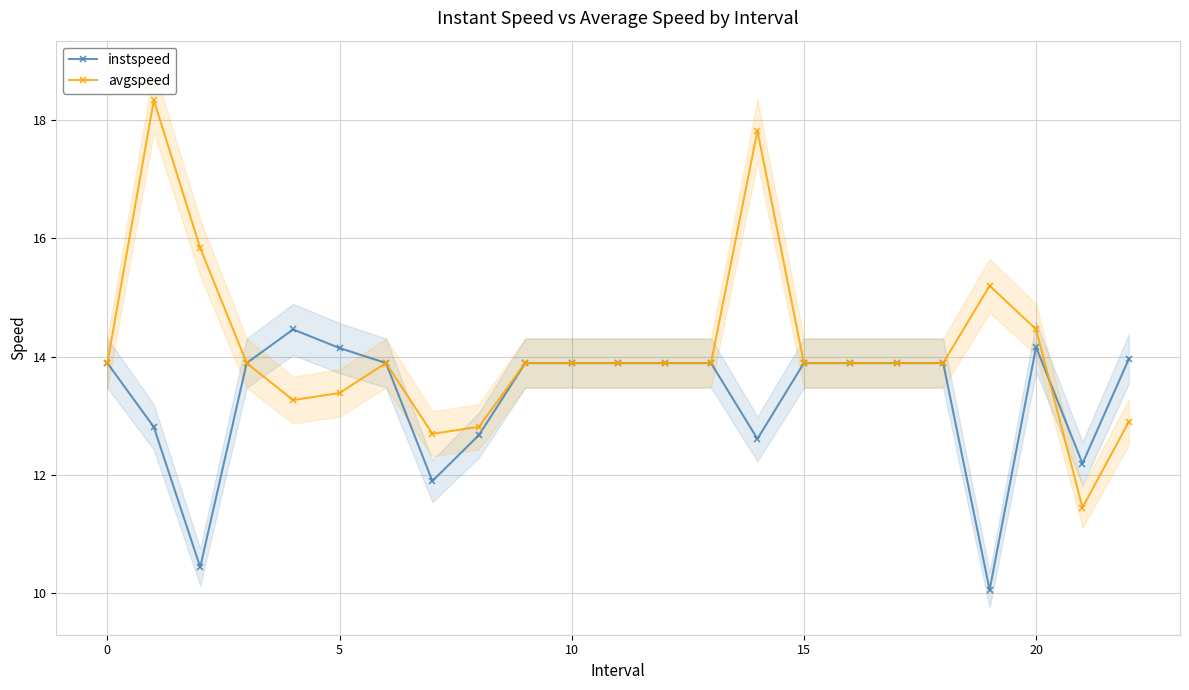

What is the sum of all avgspeed values?

324.8